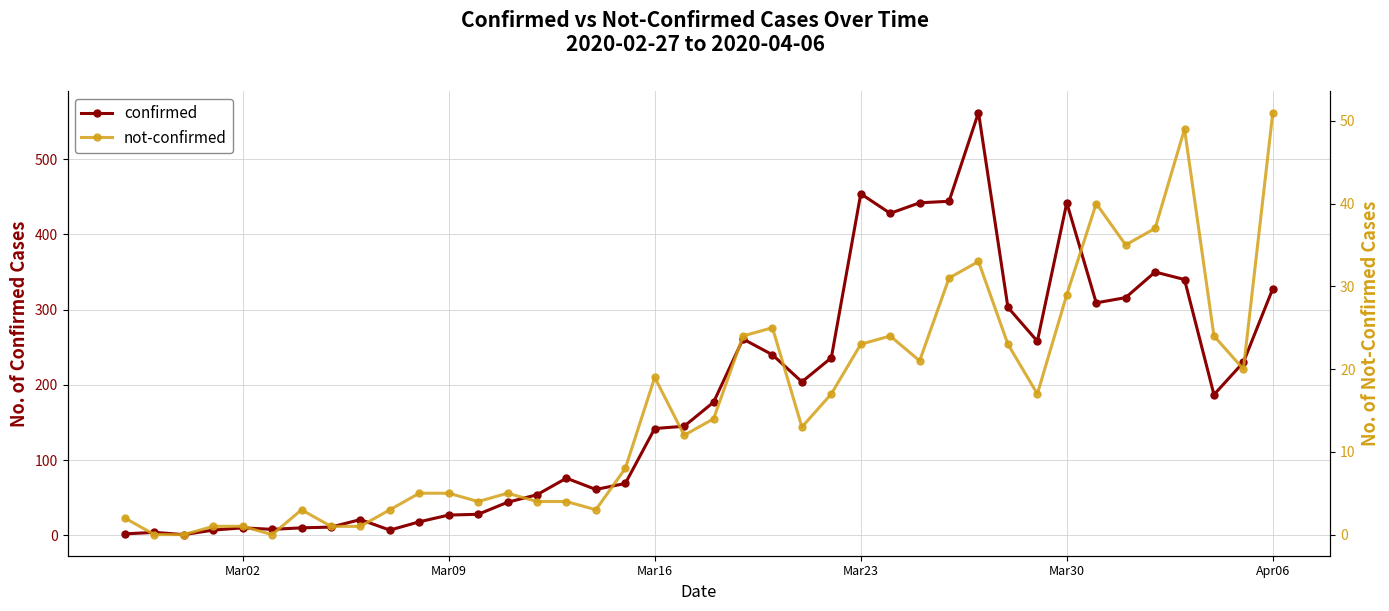

Does the chart have visible grid lines?

Yes